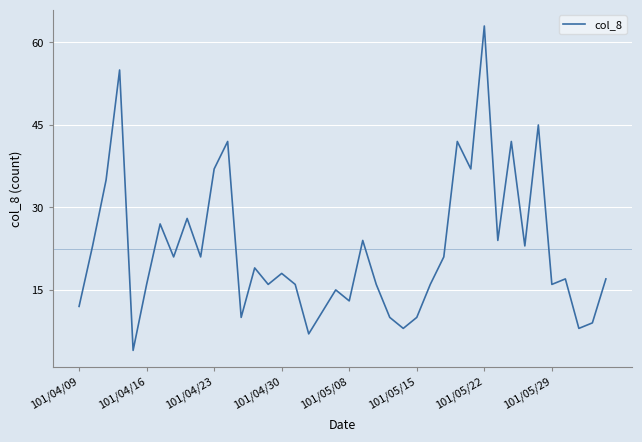

True or false: the data has more than 1 interior local peaks.

True